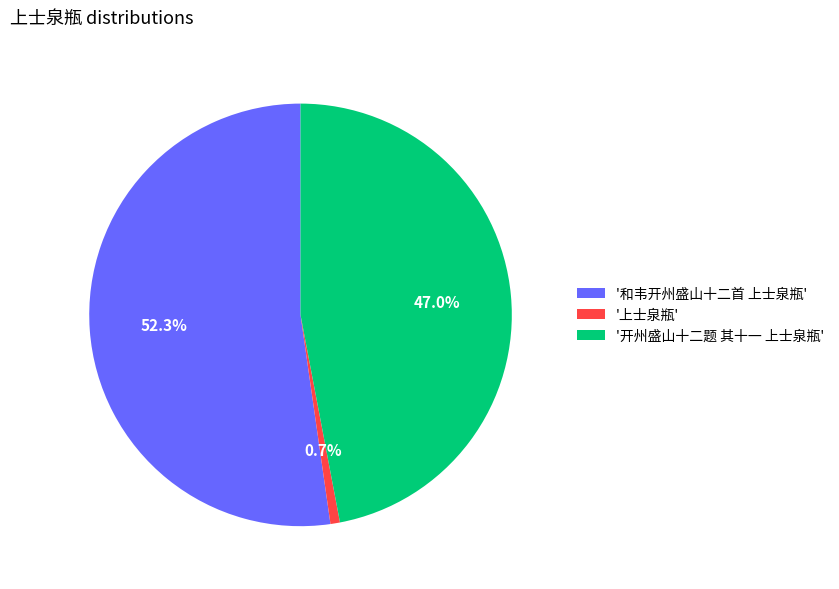

What percentage is NOT represented by '和韦开州盛山十二首 上士泉瓶'?

47.7%